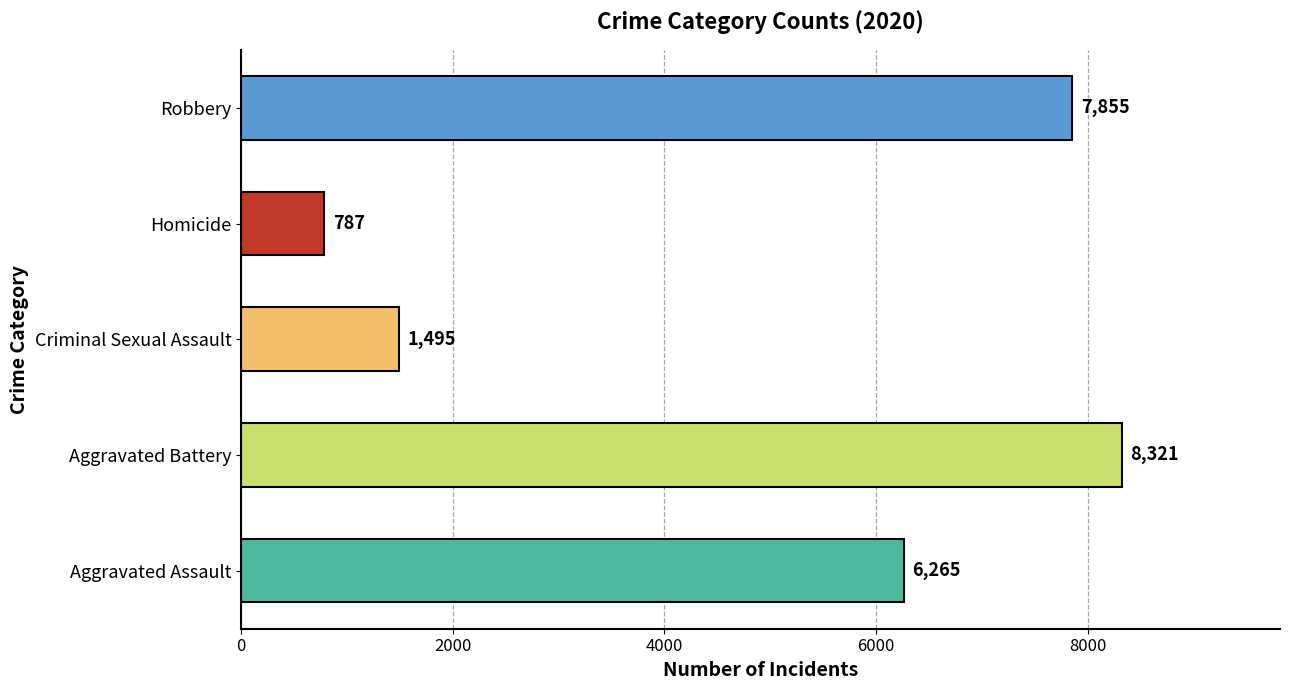

The value at Aggravated Assault is 2282. True or false?

False